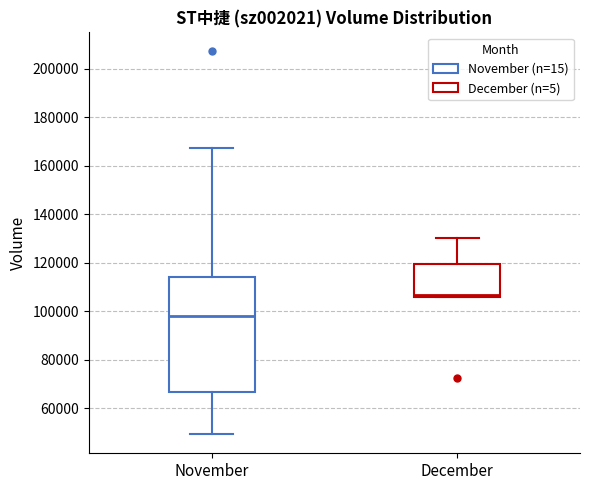

Which box is the tallest, from its lower edge to its upper edge?

November